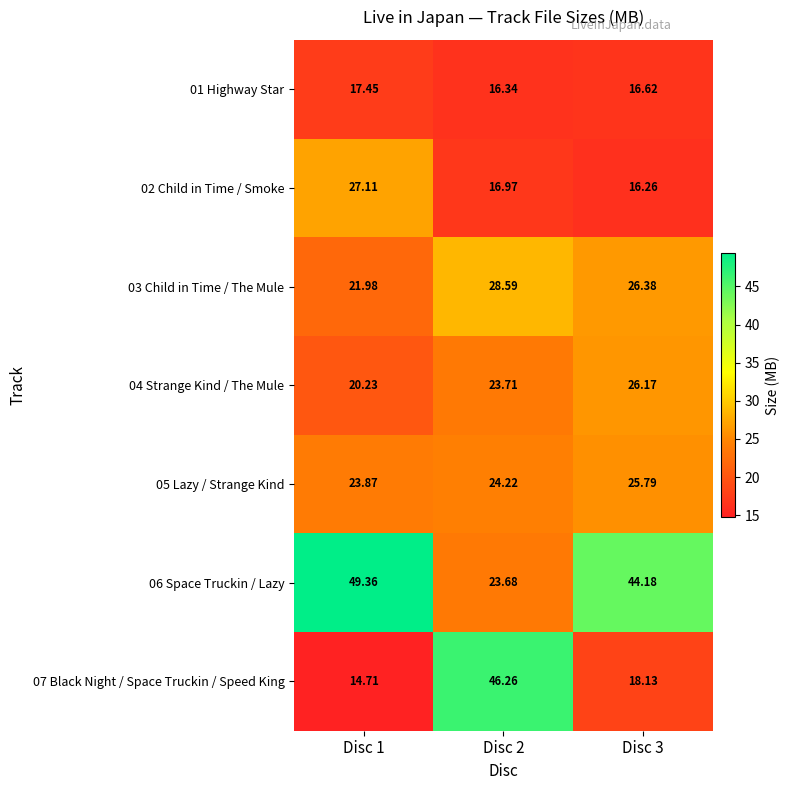

Which series has the largest total across all categories?

06 Space Truckin / Lazy